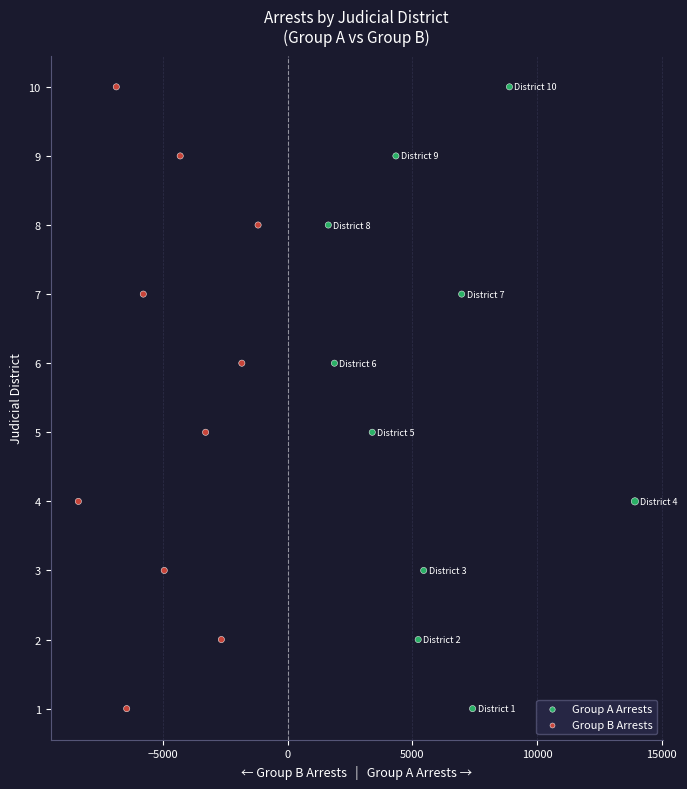

What are all the series names shown in the legend?

Group A Arrests, Group B Arrests